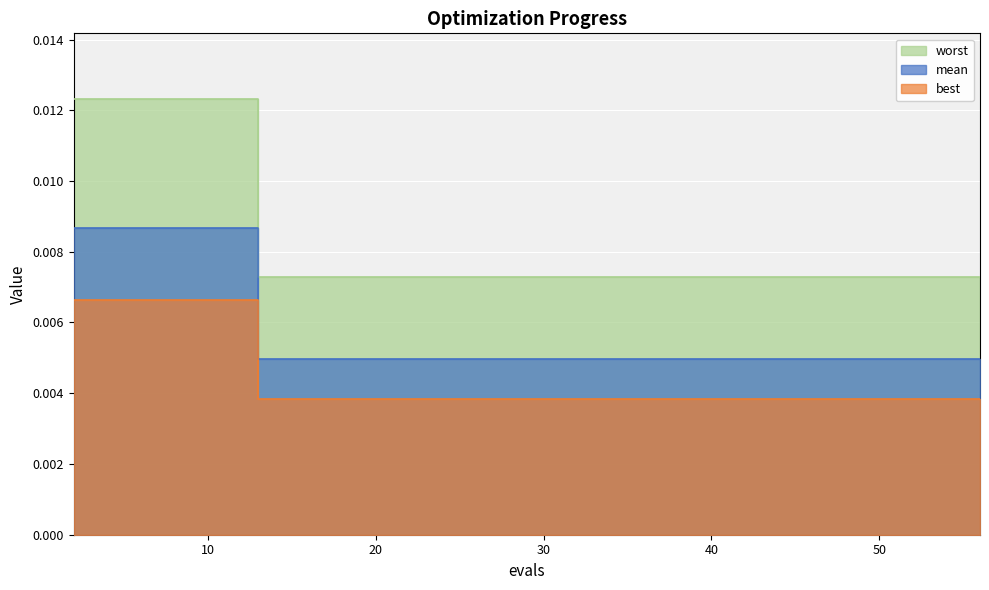

Count the number of data series in this chart.

3